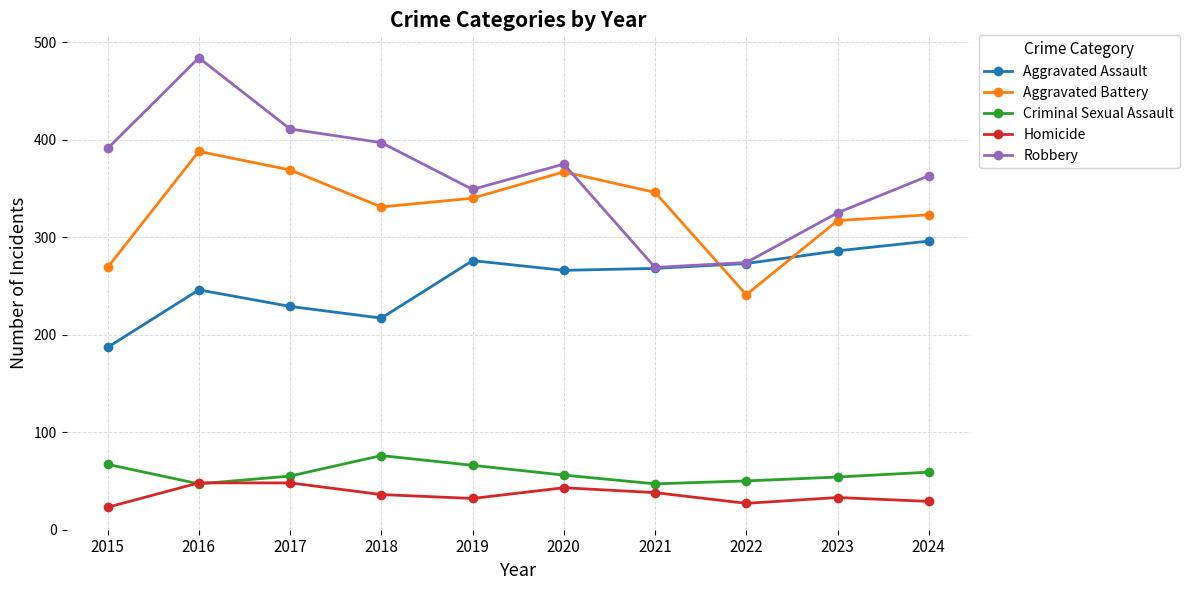

Read the Aggravated Assault value at 2017.

229